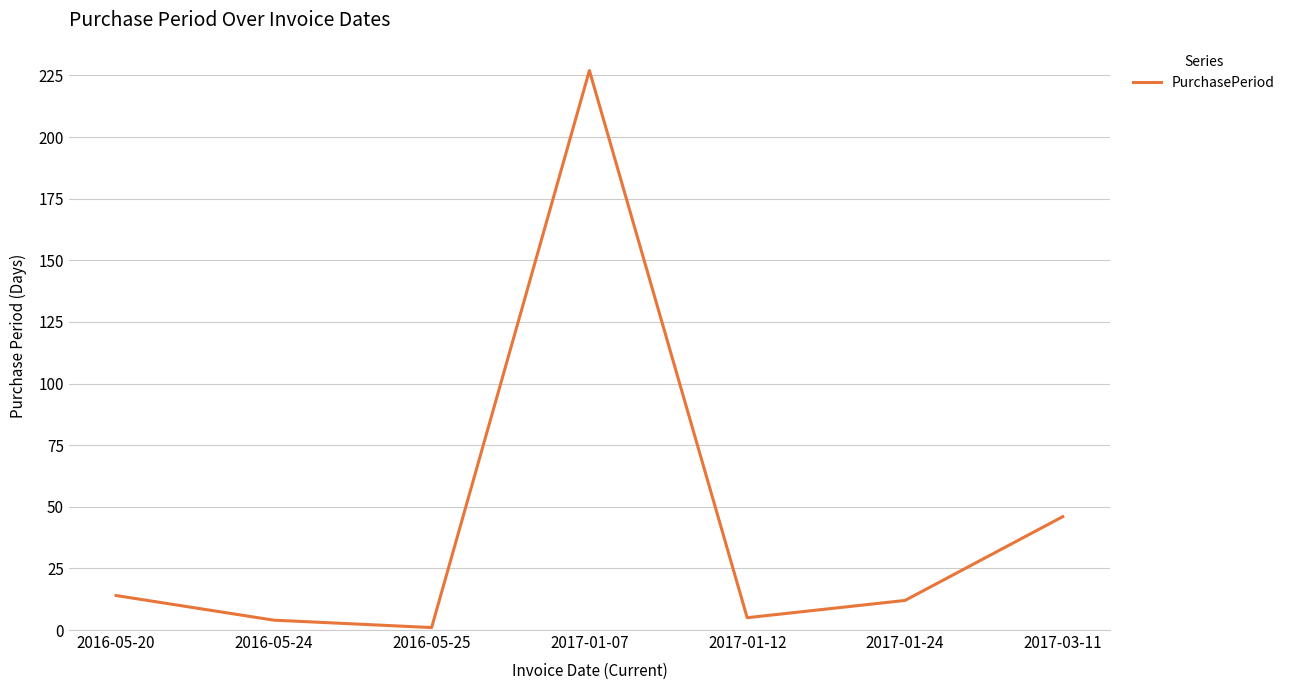

Read the value at 2017-01-24, to the nearest 10.

10